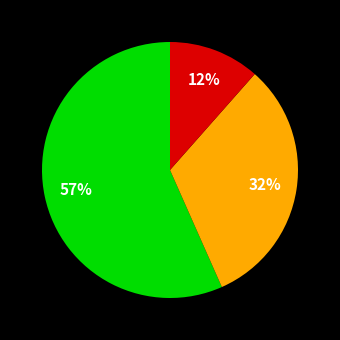

To the nearest percent, what is the average slice percentage?

33%